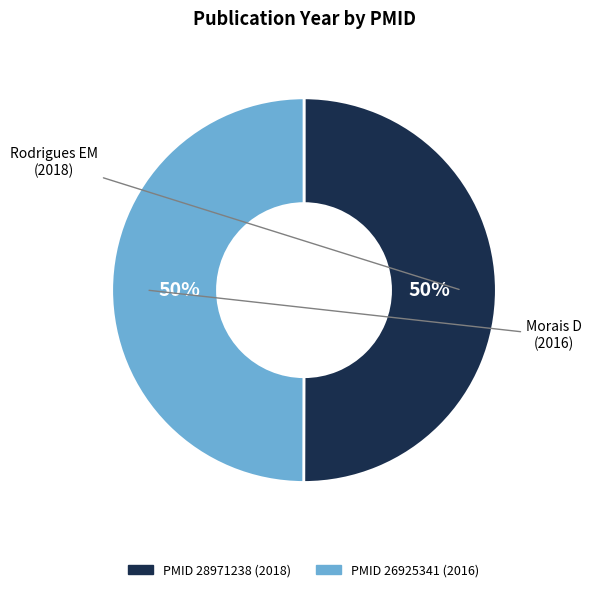

To the nearest percent, what is the average slice percentage?

50%